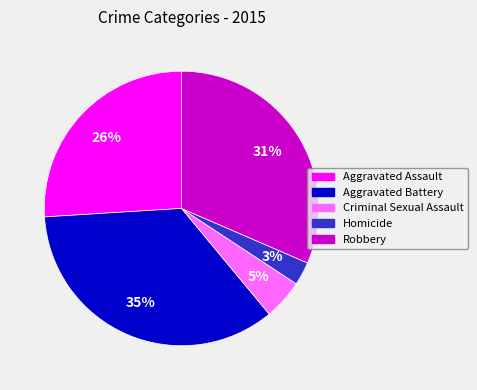

What percentage is the Homicide slice, to the nearest percent?

3%